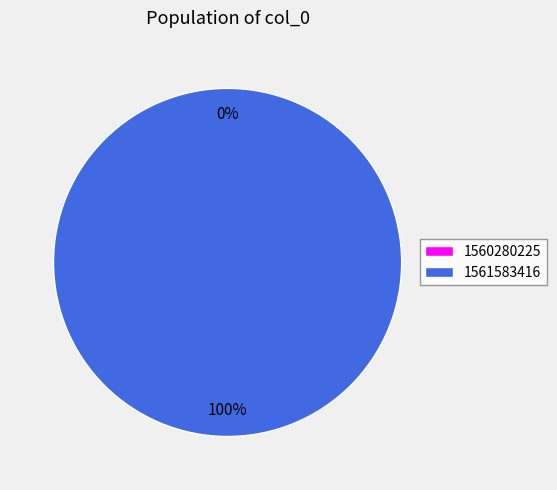

Rank the categories by value from lowest to highest.

1560280225, 1561583416